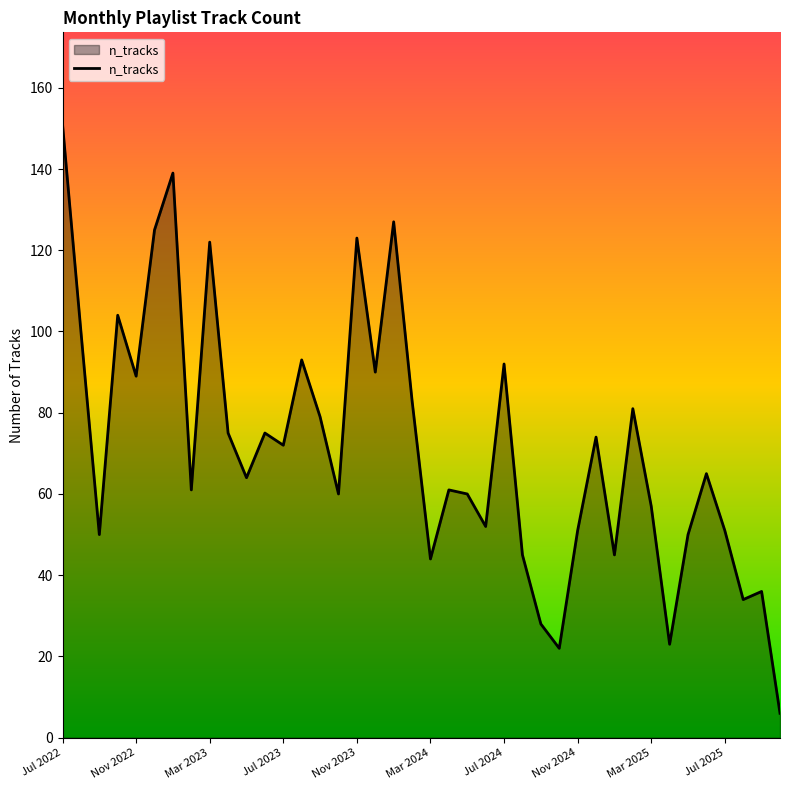

What is the difference between the maximum and minimum values?

145